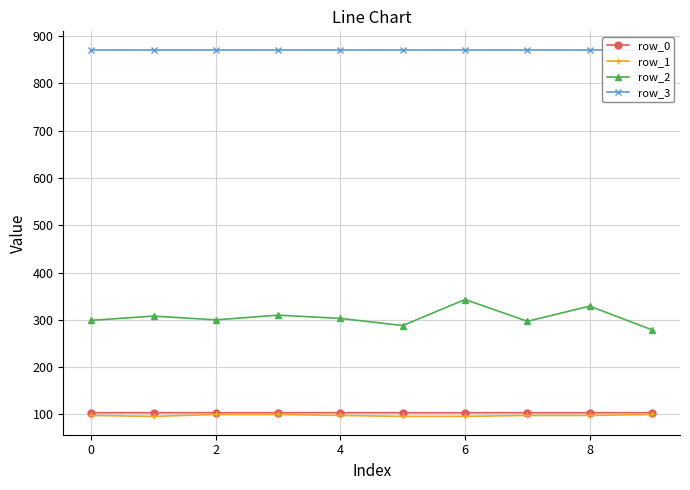

Is it true that row_1 equals 56.5 at 2?

False